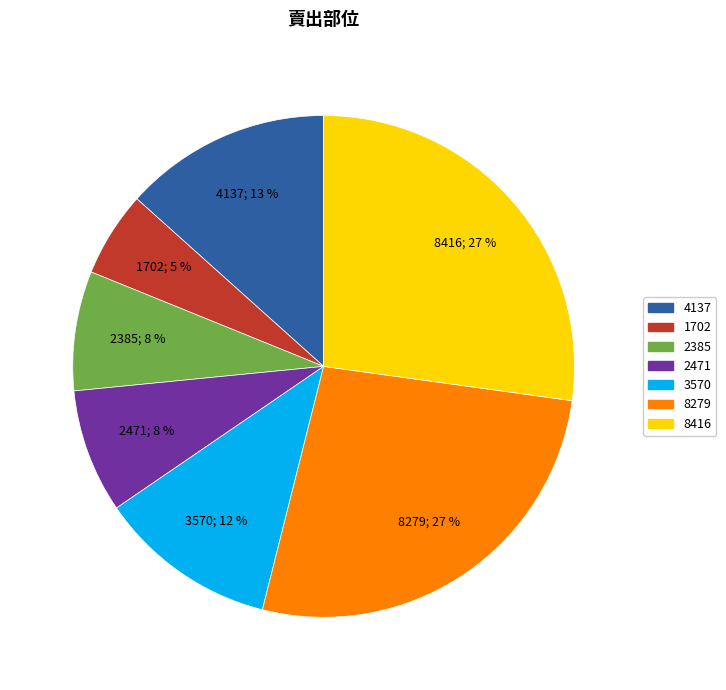

Which has a higher value, 2385 or 1702?

2385